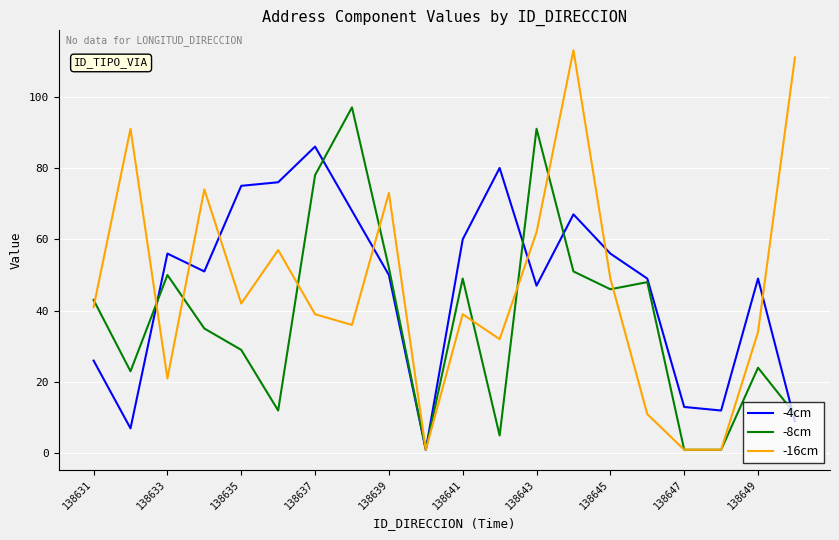

What is the maximum value for -16cm?

113